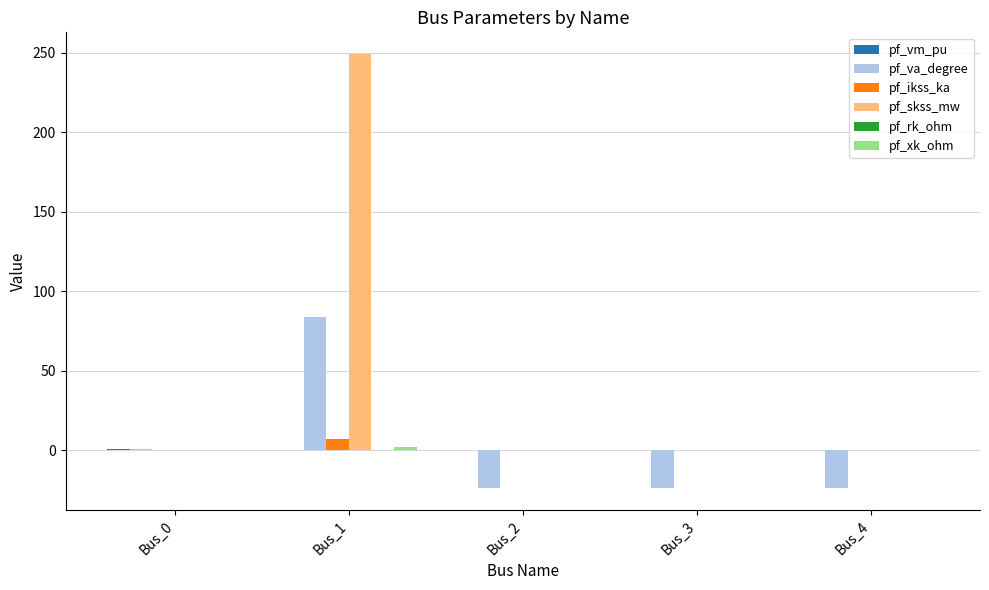

Which series changed the most between Bus_0 and Bus_2?

pf_va_degree